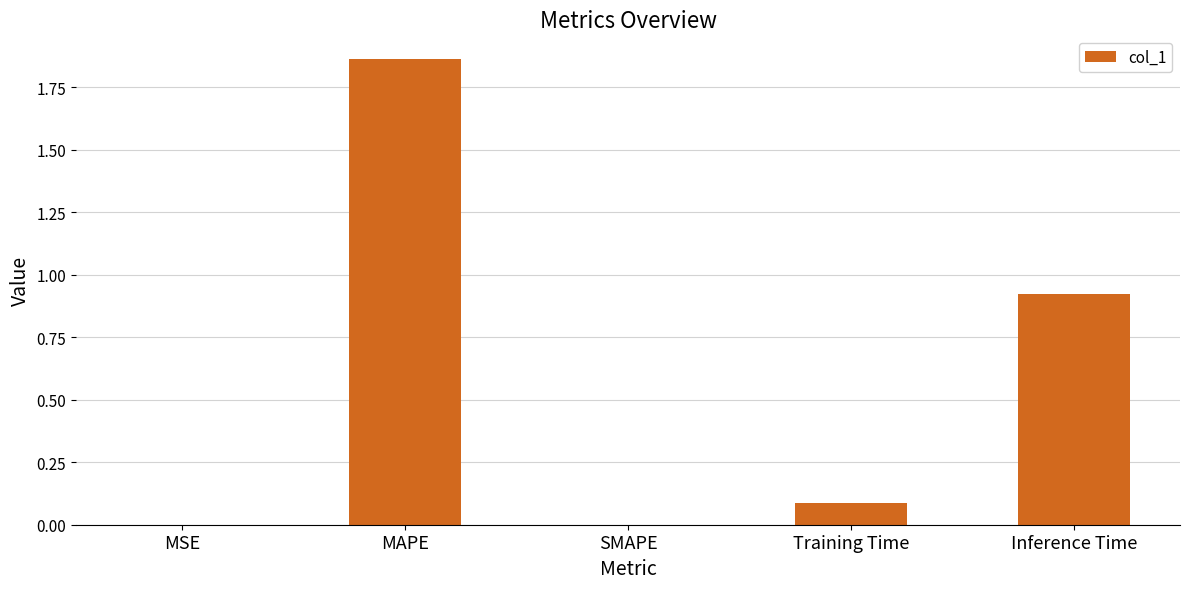

Between SMAPE and Training Time, which is larger?

Training Time